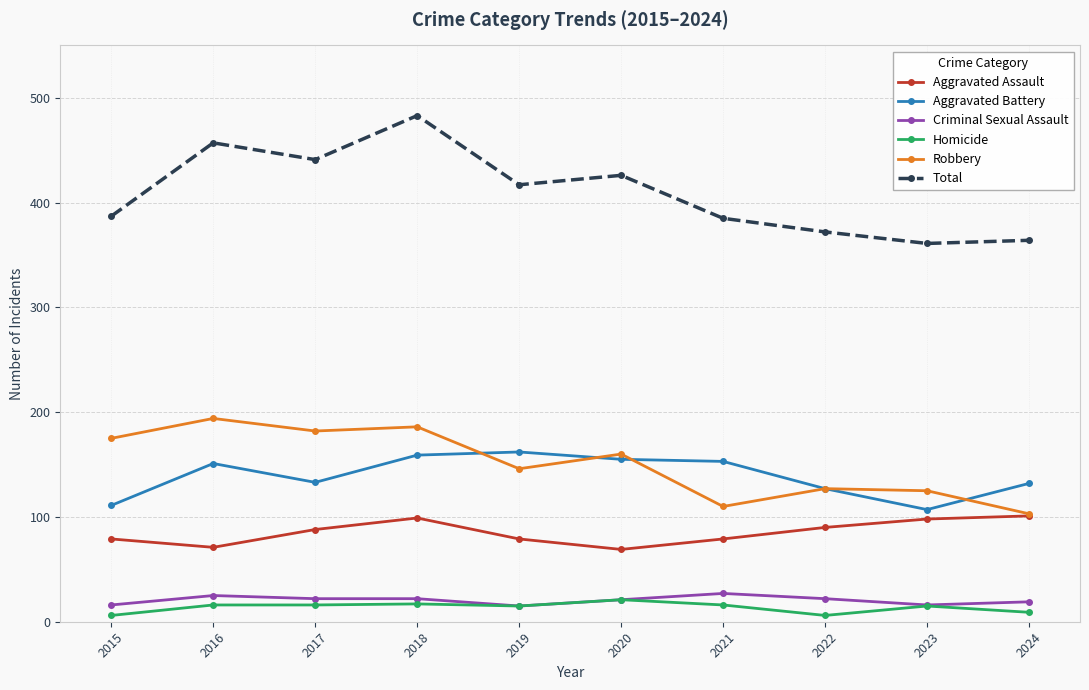

Where is the first local minimum for Aggravated Battery?

2017